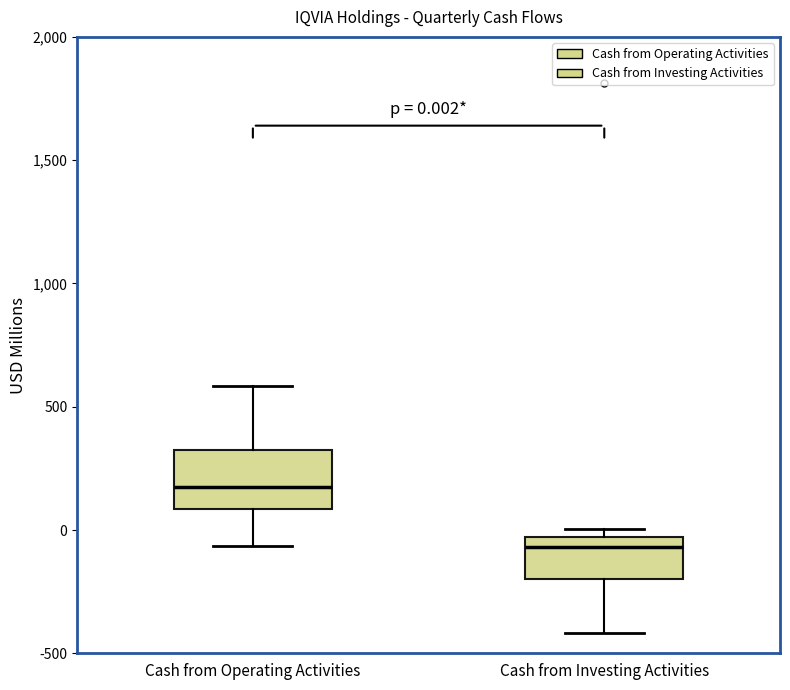

Which box's median line is the lowest?

Cash from Investing Activities